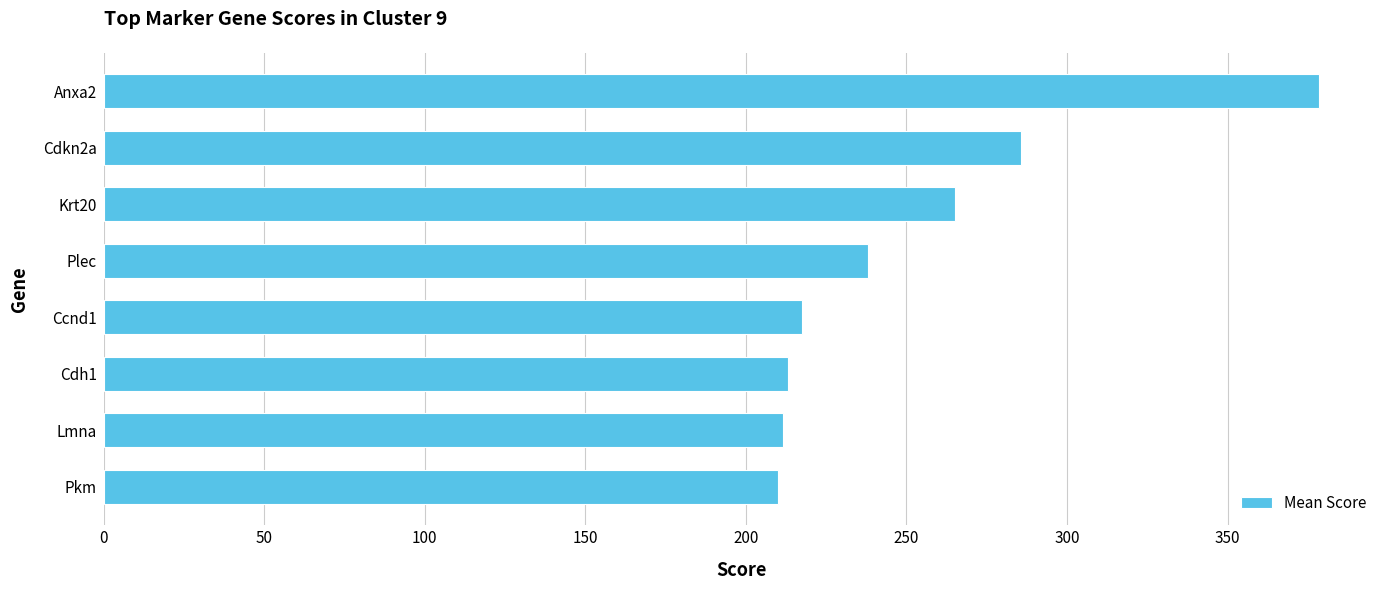

The value at Anxa2 is 604.6. True or false?

False